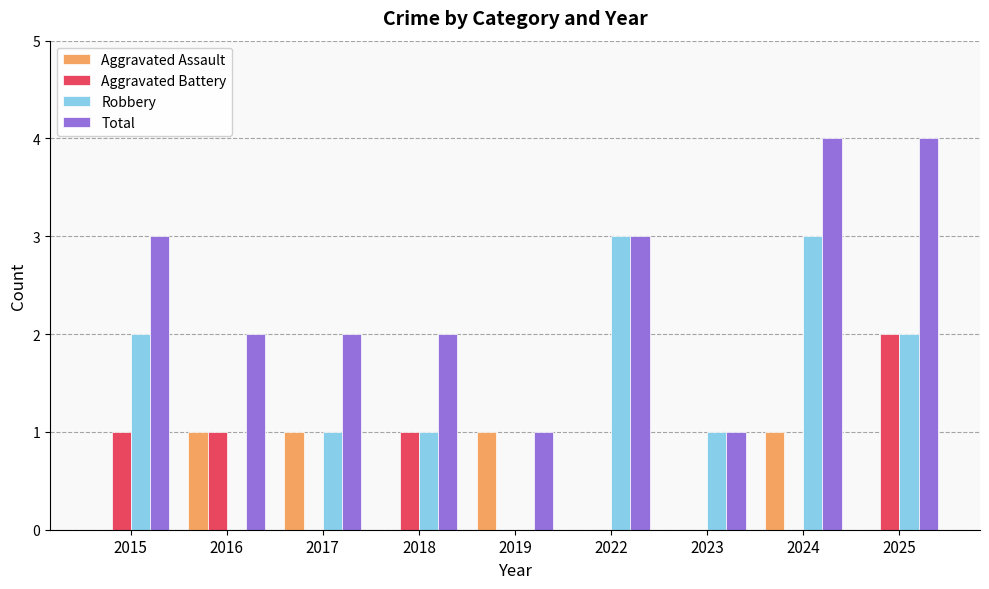

Count the number of data series in this chart.

4